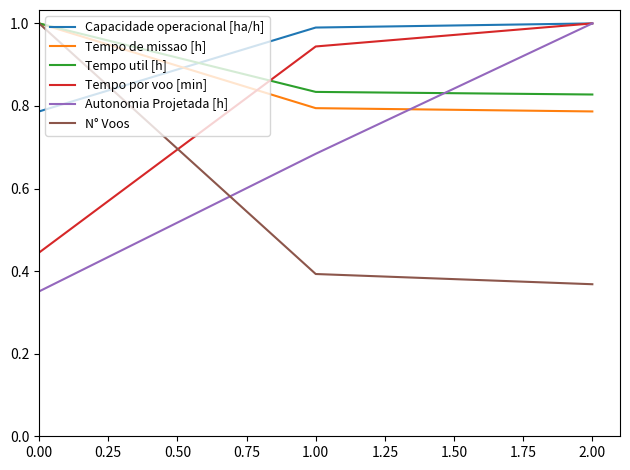

What is the spread (max minus min) of values at 2.00?

0.6